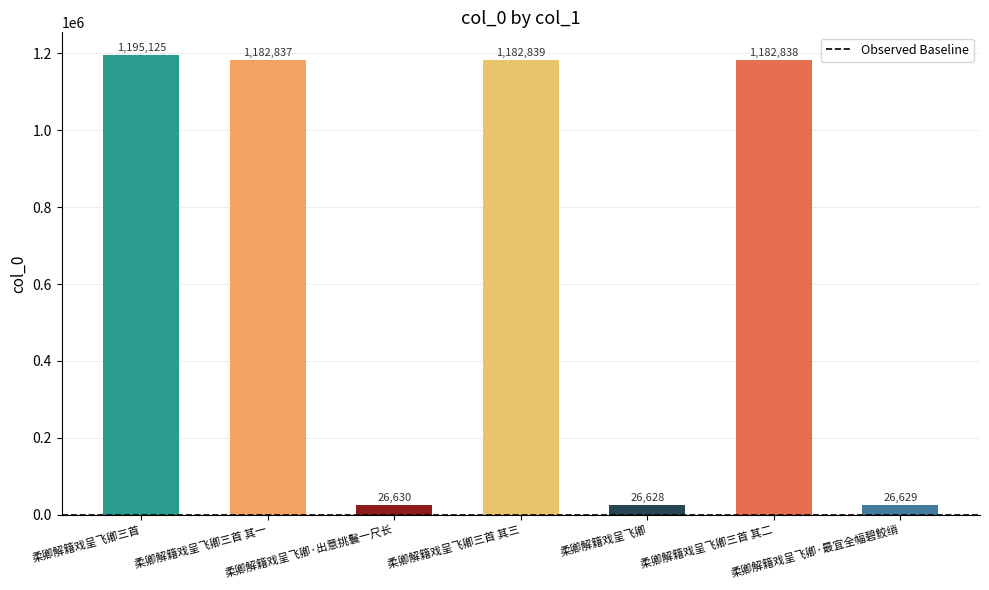

Approximately how many times larger is the value at 柔卿解籍戏呈飞卿三首 compared to 柔卿解籍戏呈飞卿三首 其三?

1.0